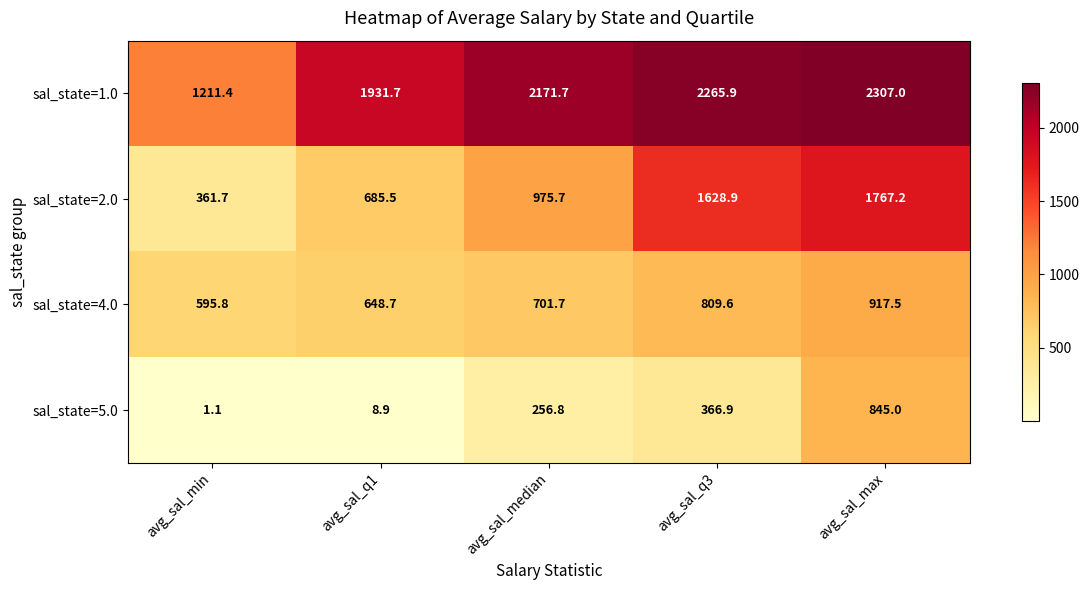

Which series has the largest range (max minus min)?

sal_state=2.0